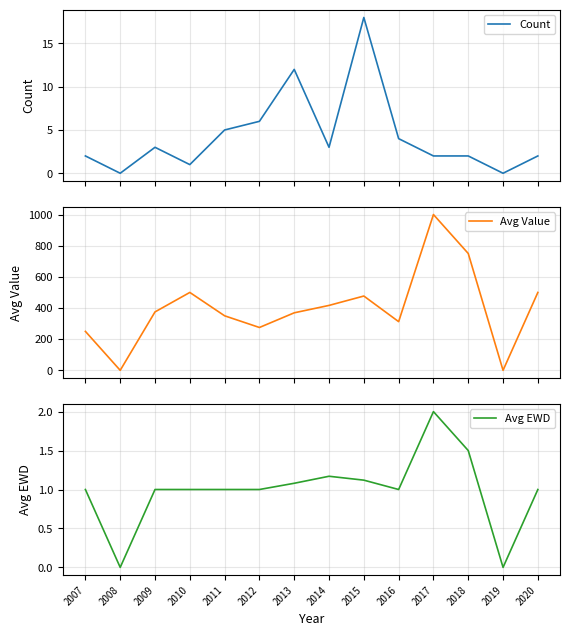

At how many categories does at least one series exceed 742?

2